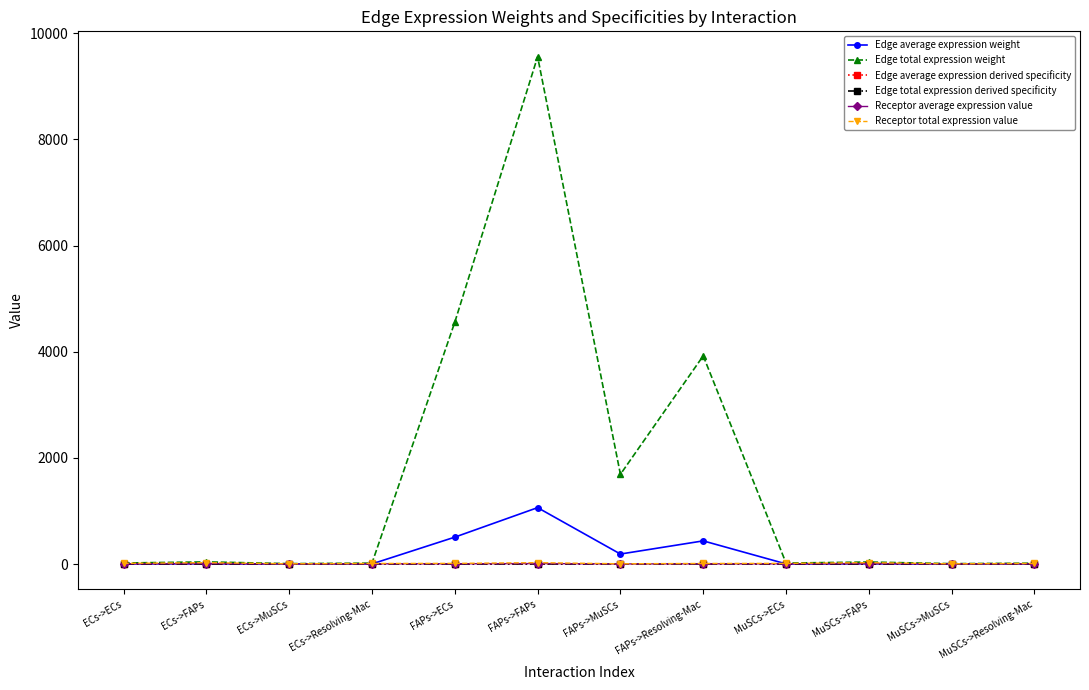

Is this an area chart (filled region under the line)?

No